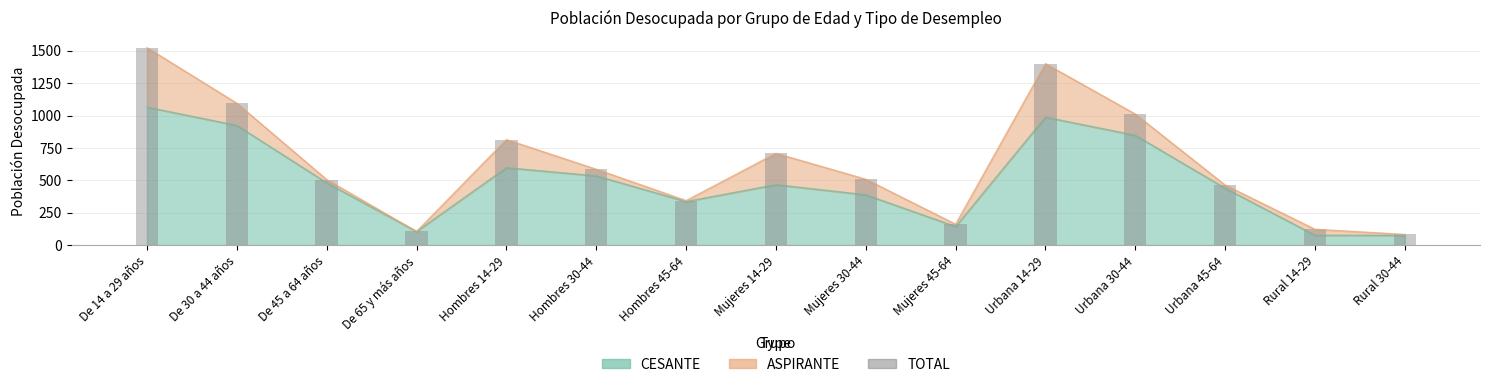

What is the label of the 10th bar from the right?

Hombres 30-44